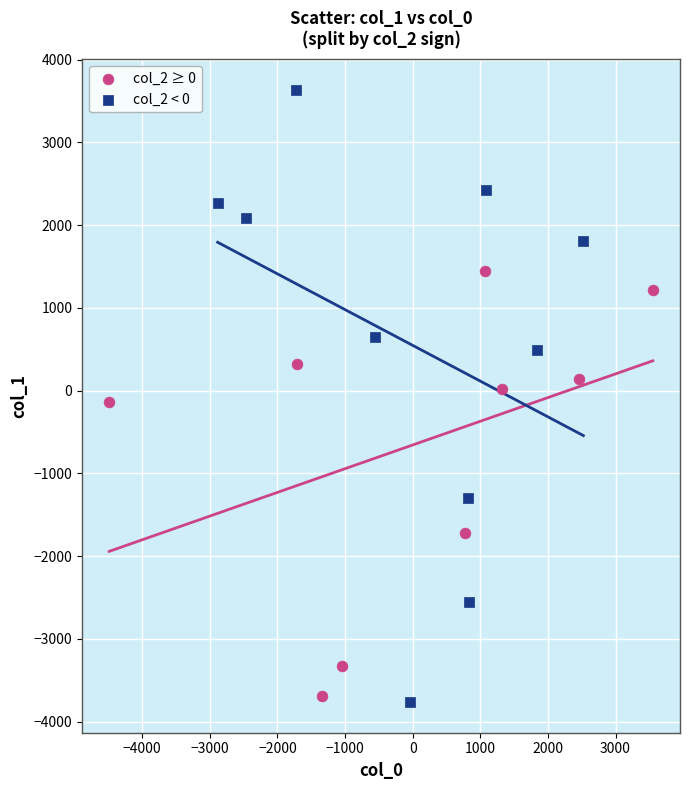

Which series has the widest spread of Y values?

col_2 < 0